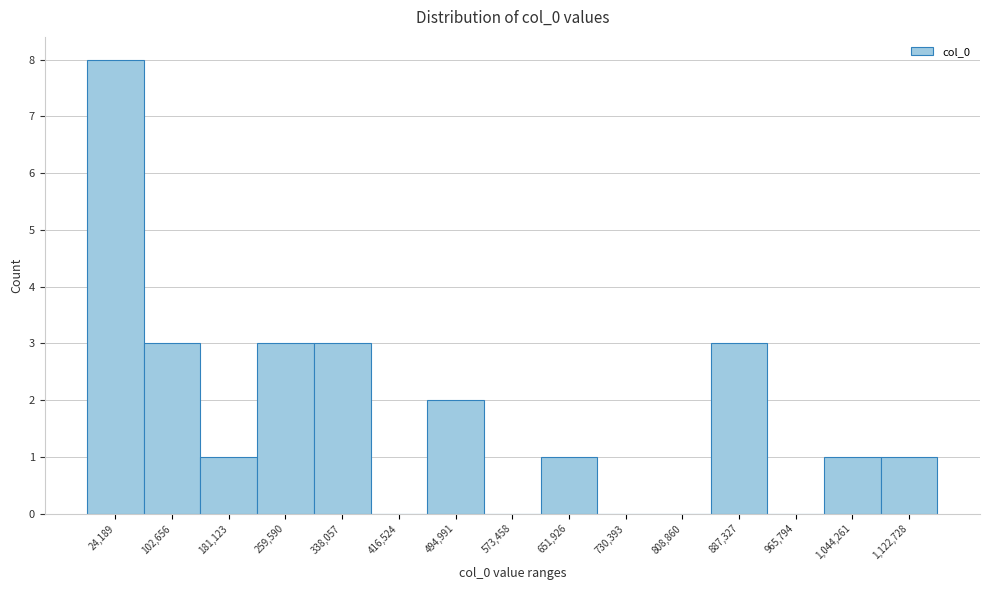

Reading left to right, extract all data points from this chart.

24,189=8	102,656=3	181,123=1	259,590=3	338,057=3	416,524=0	494,991=2	573,458=0	651,926=1	730,393=0	808,860=0	887,327=3	965,794=0	1,044,261=1	1,122,728=1